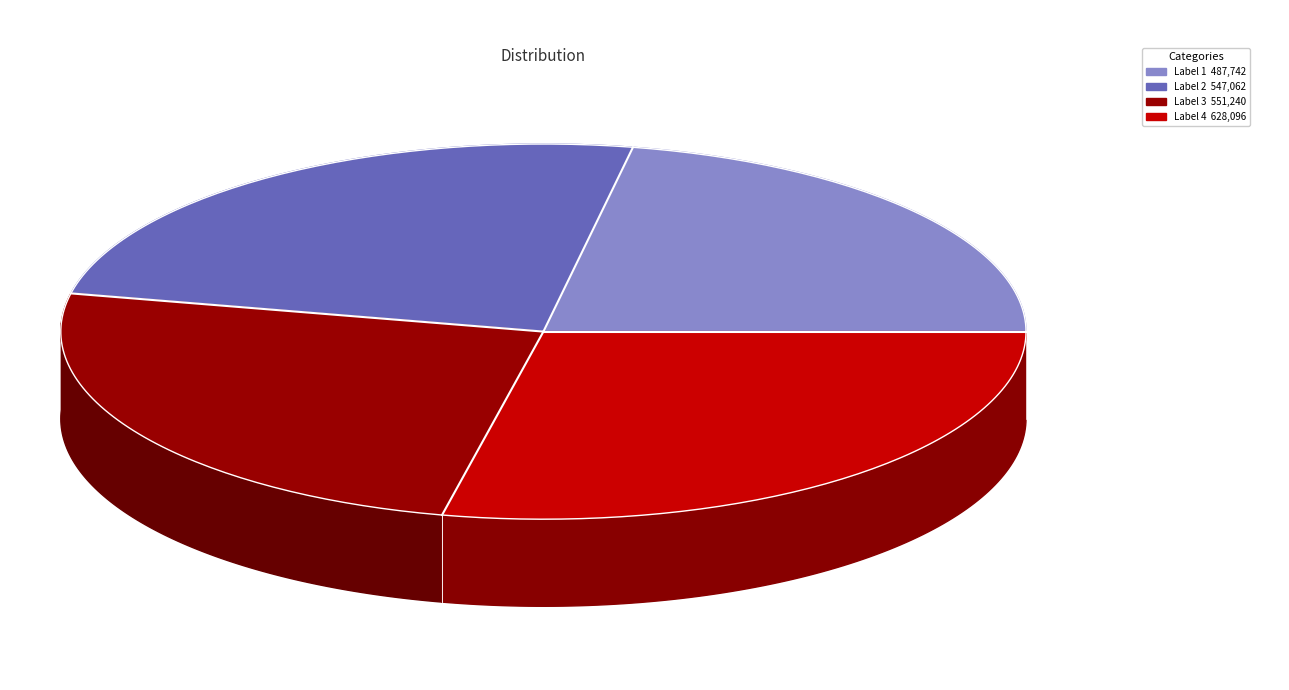

Count the number of slices in the pie.

4